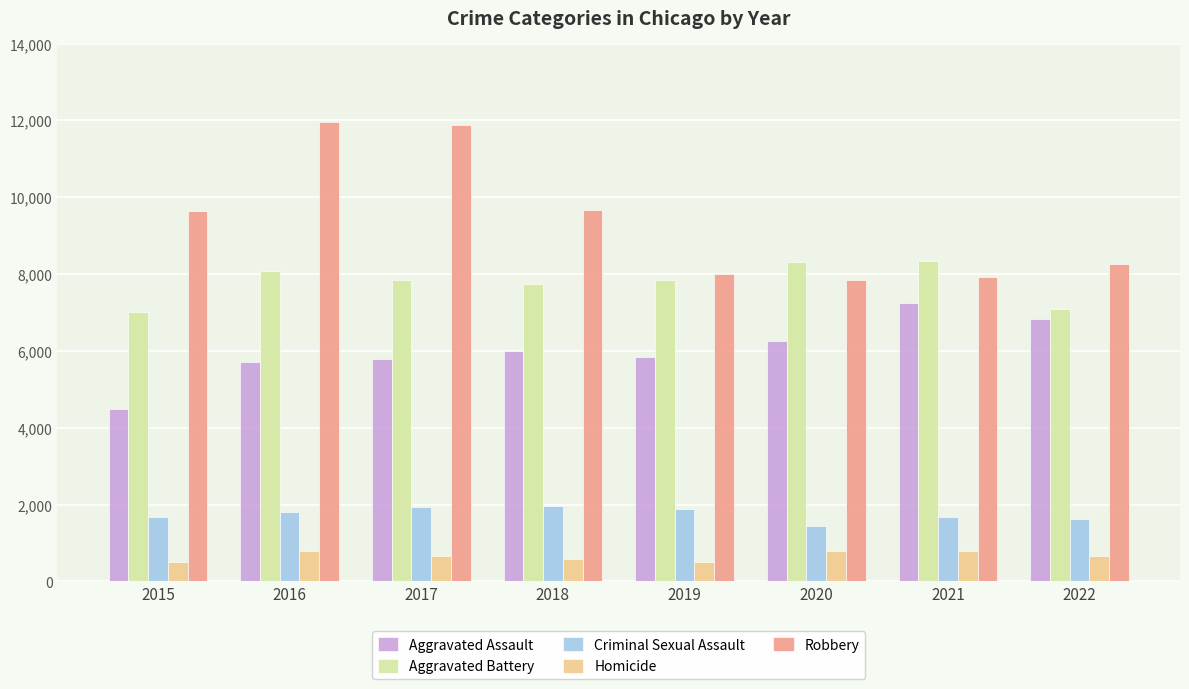

The value of Criminal Sexual Assault at 2022 is 1629. True or false?

True